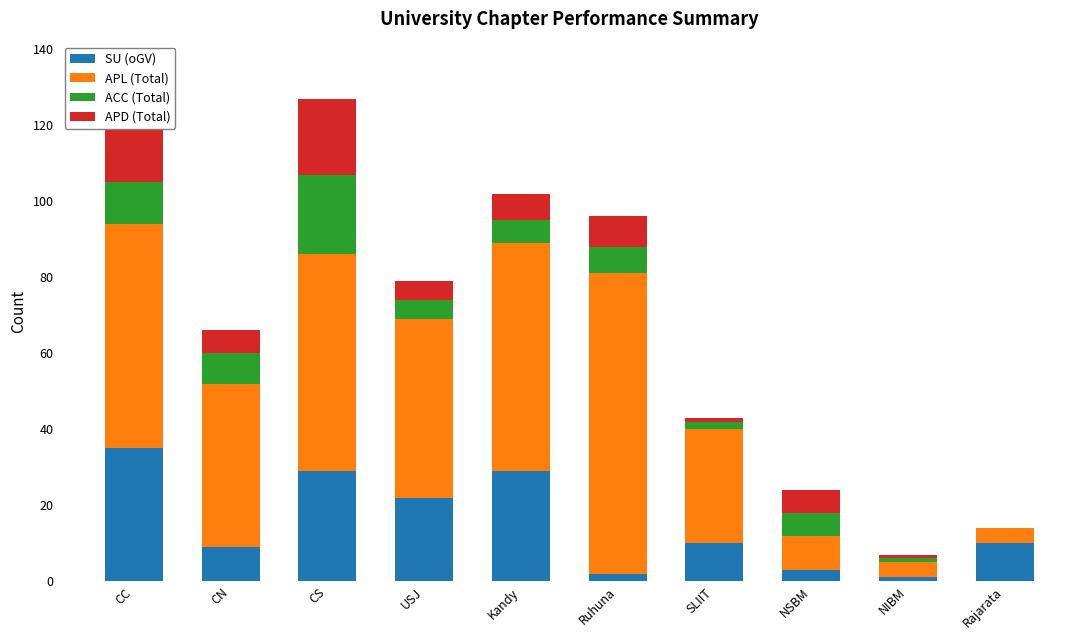

At which label does SU (oGV) reach its peak?

CC